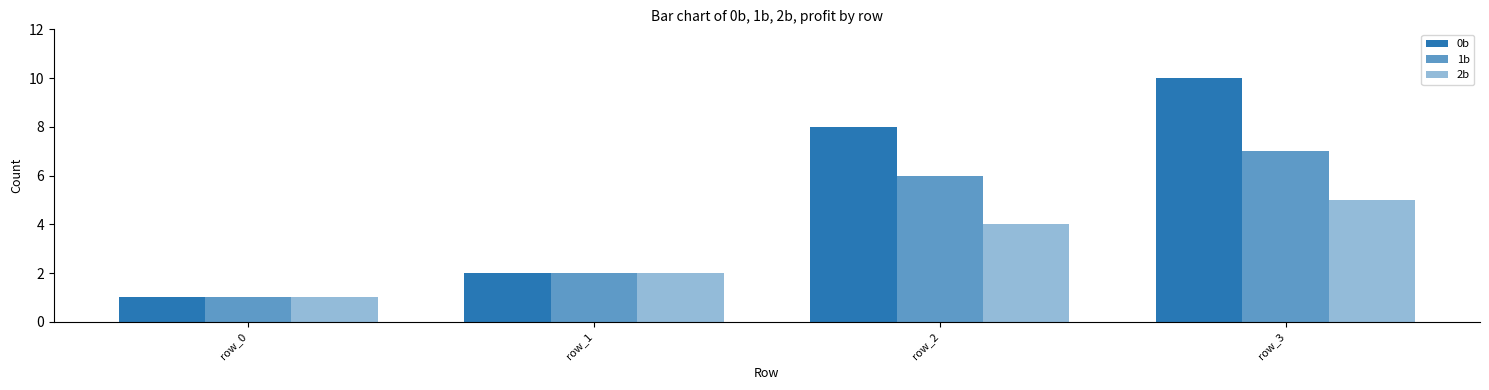

Between row_2 and row_1, which is larger?

row_2